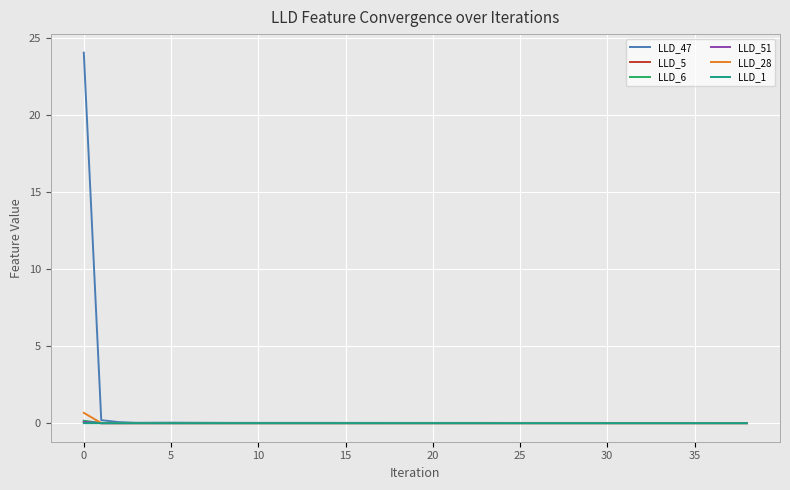

What is the highest value of the LLD_28 series?

0.7